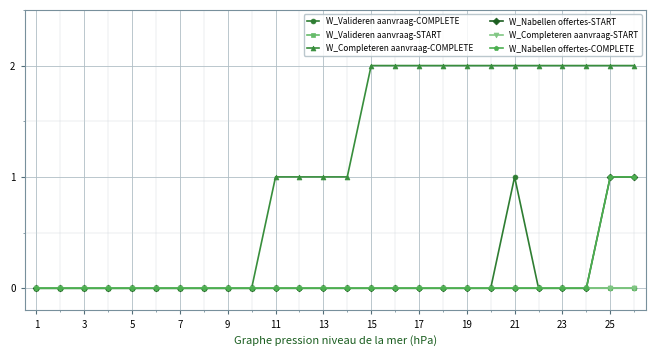

Is this an area chart (filled region under the line)?

No